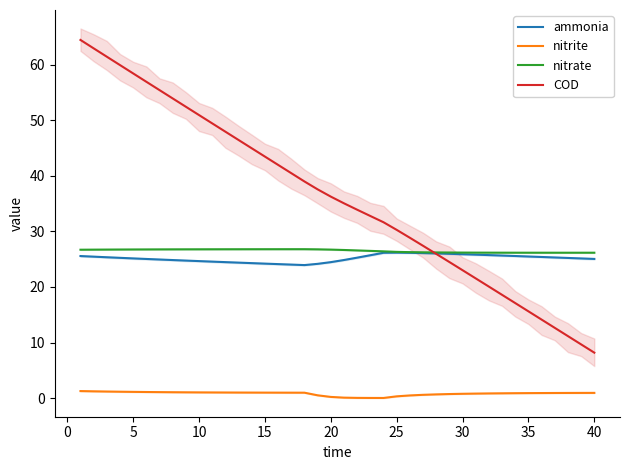

What is the sum of all COD values?

1445.9